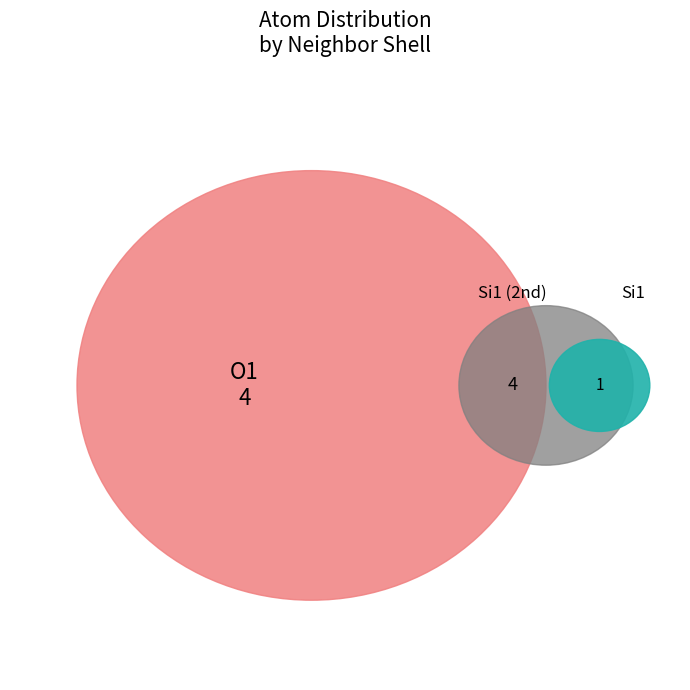

Does any single category account for the majority?

No